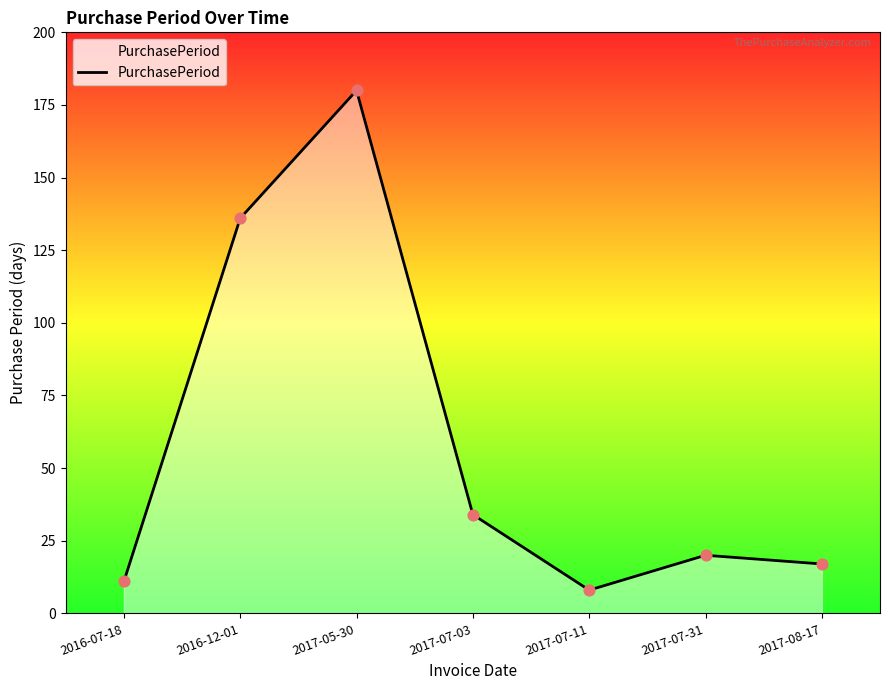

What is the change in value from 2017-07-11 to 2017-08-17?

+9